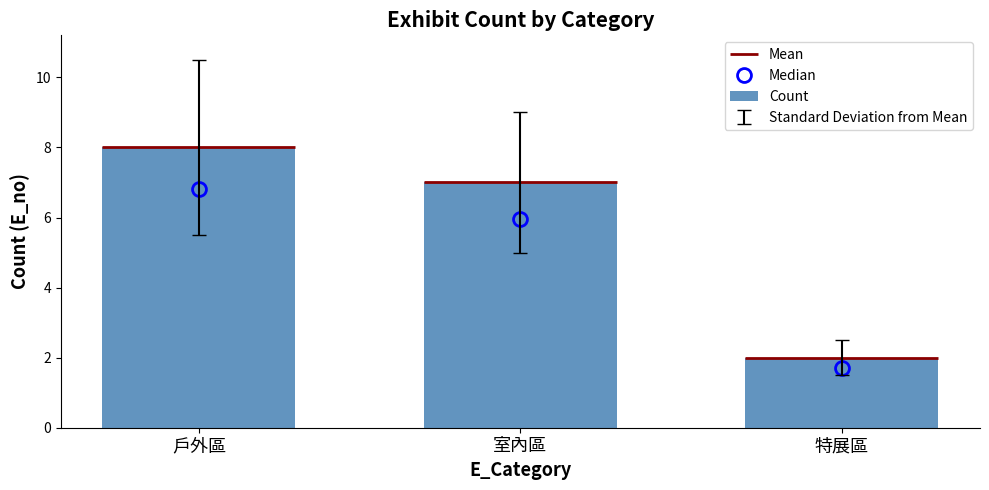

What is the average value?

6